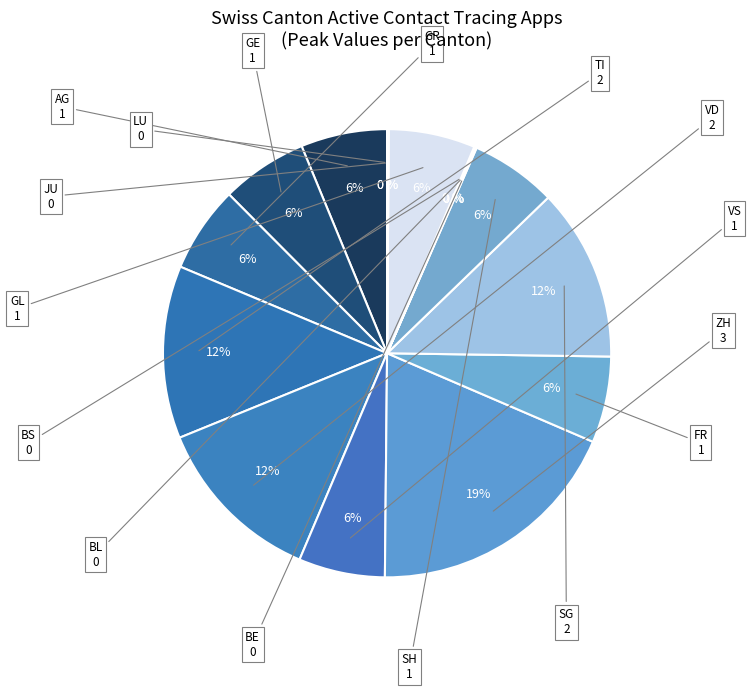

Does any single category account for the majority?

No